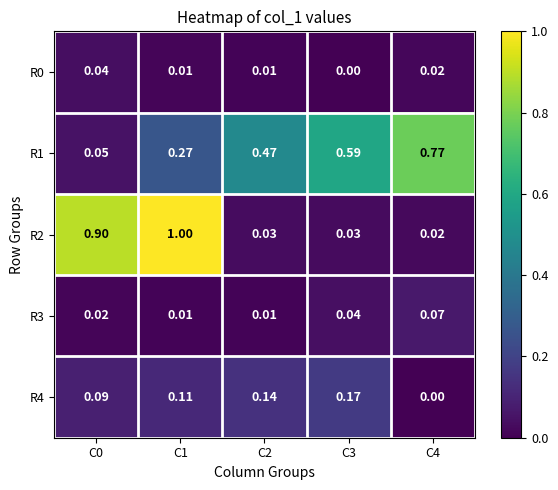

Is the value of R0 at C2 greater than the value of R2 at C1?

No